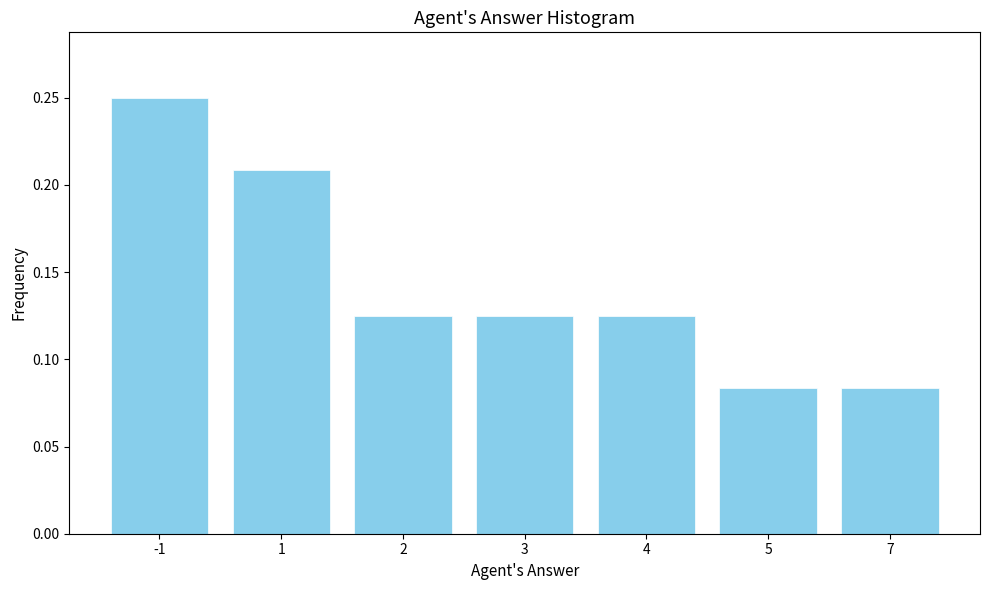

Count the values in the range 0 to 1.

7